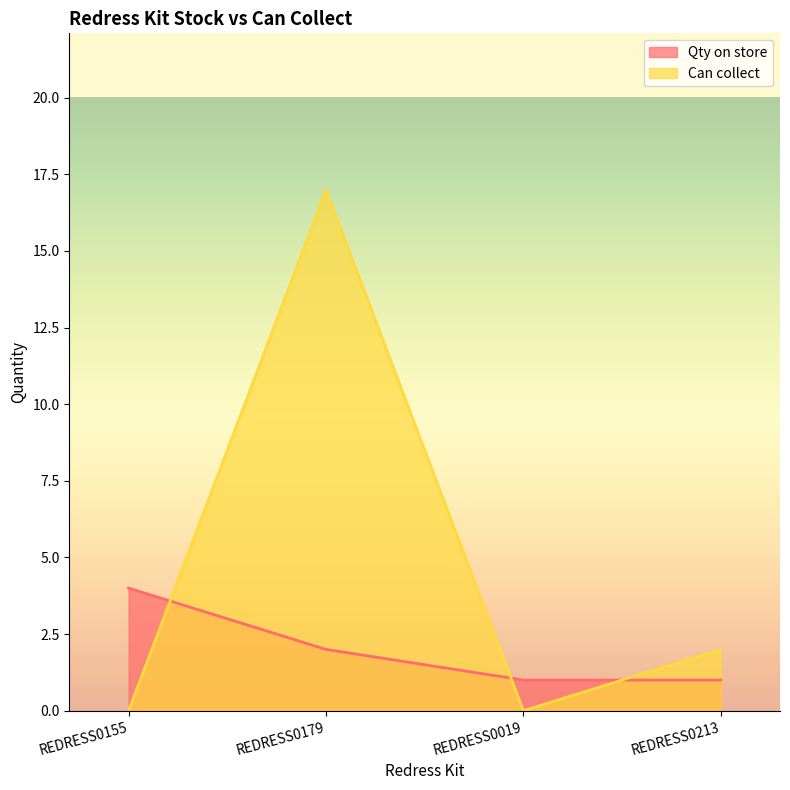

After their last crossing, which series has the higher values: Qty on store or Can collect?

Can collect